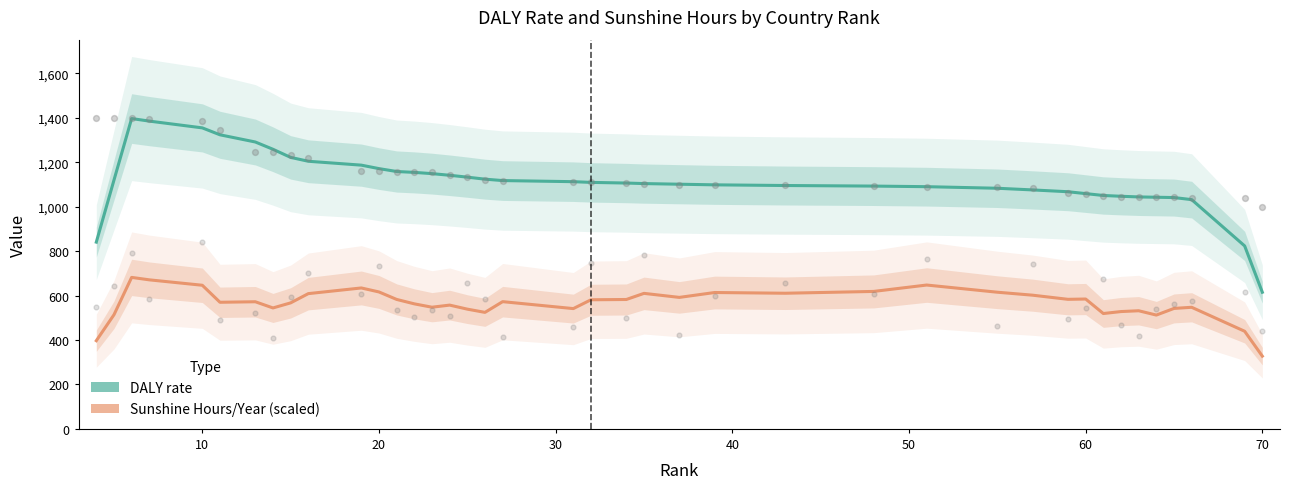

Which series reaches the minimum Y coordinate?

Sunshine Hours/Year (scaled)